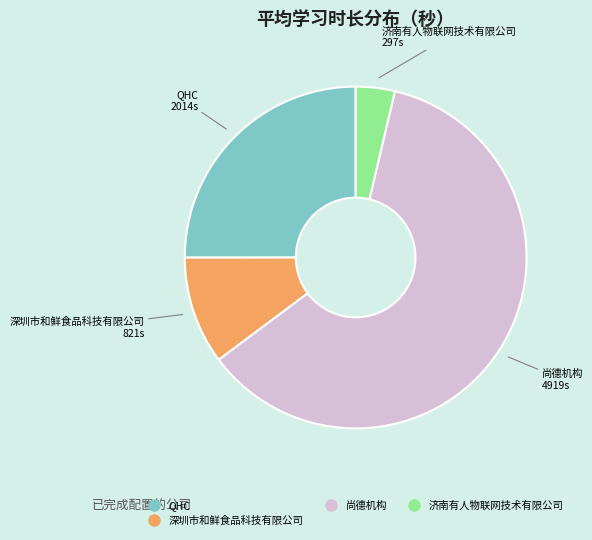

Count the number of slices in the pie.

4